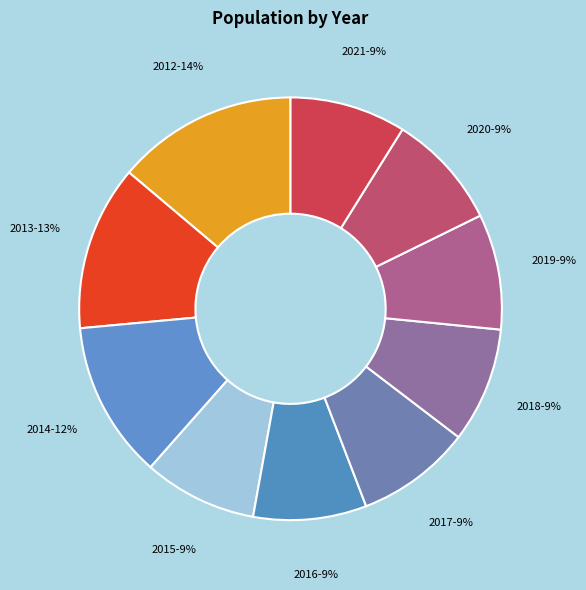

How many segments does this pie chart have?

10